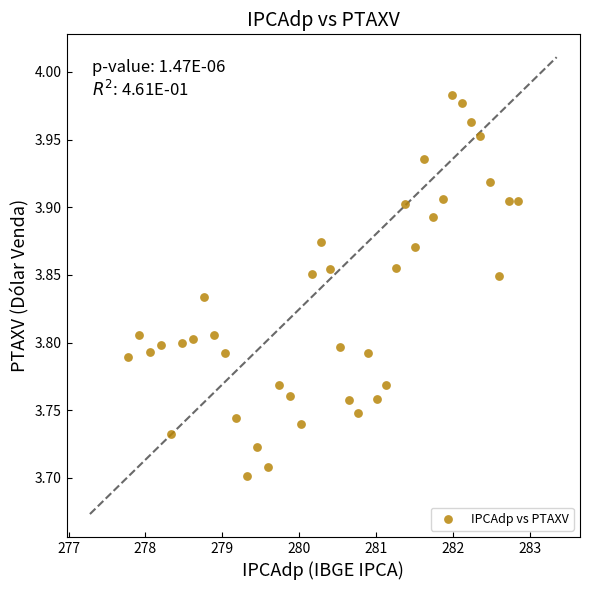

What is the range of Y values (max minus min)?

0.3